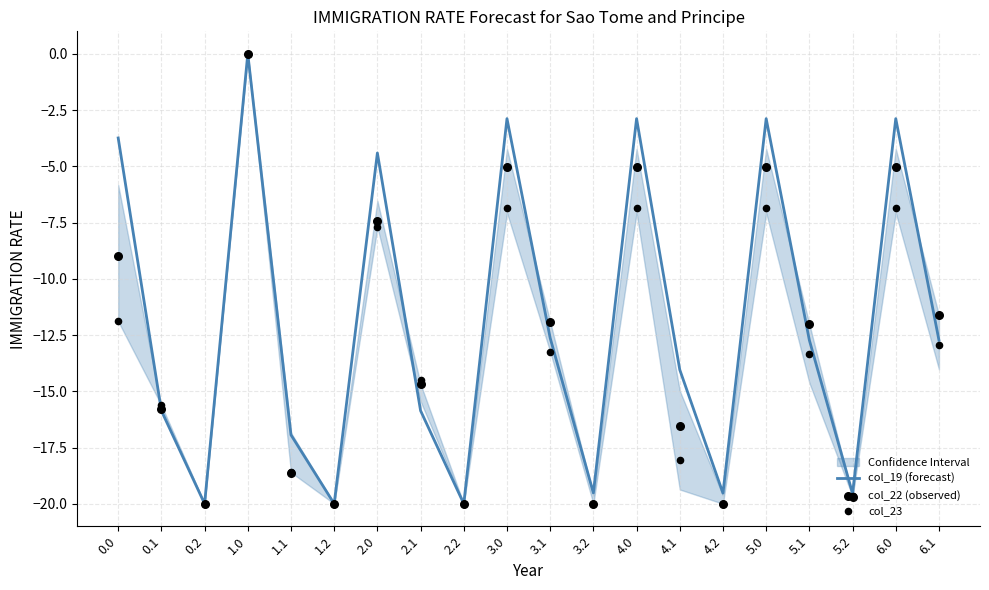

Which series has the largest total across all categories?

col_19 (forecast)